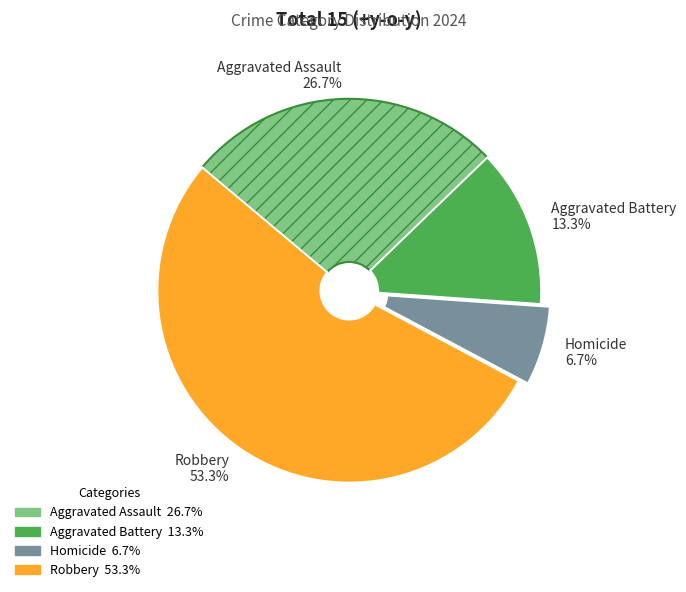

Combined, what portion of the pie is Homicide and Robbery?

60.0%